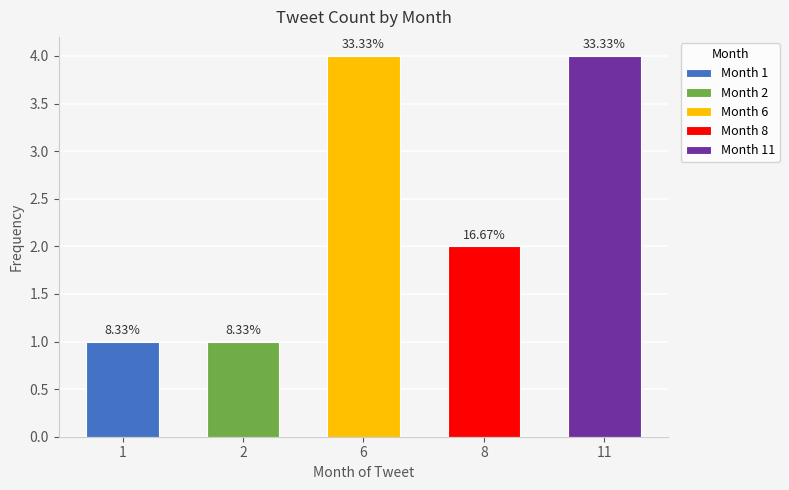

The chart shows a value of 1 at 2. True or false?

False